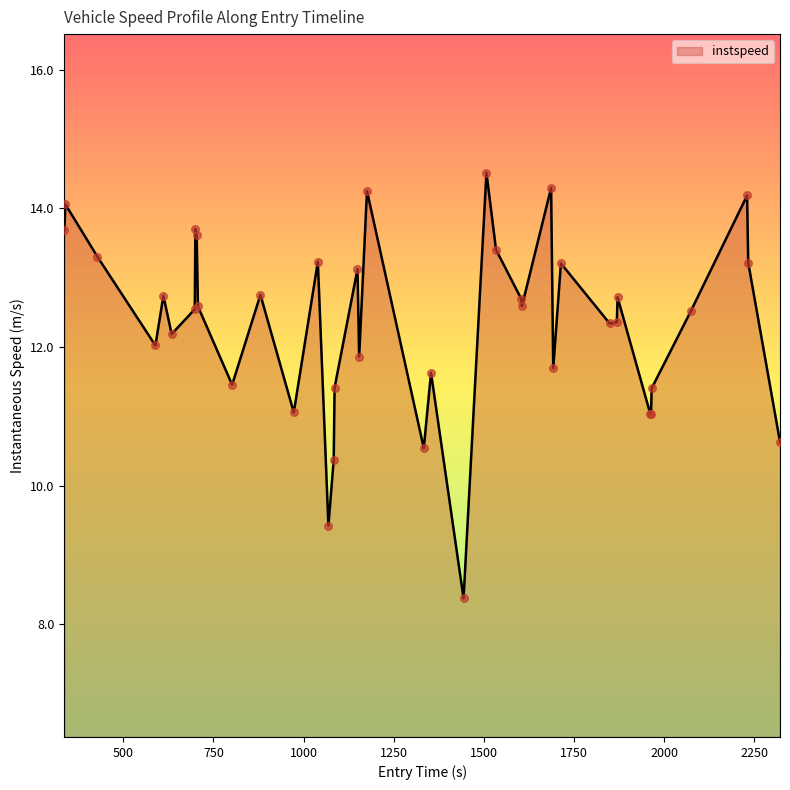

What is the maximum value shown in the chart?

14.5